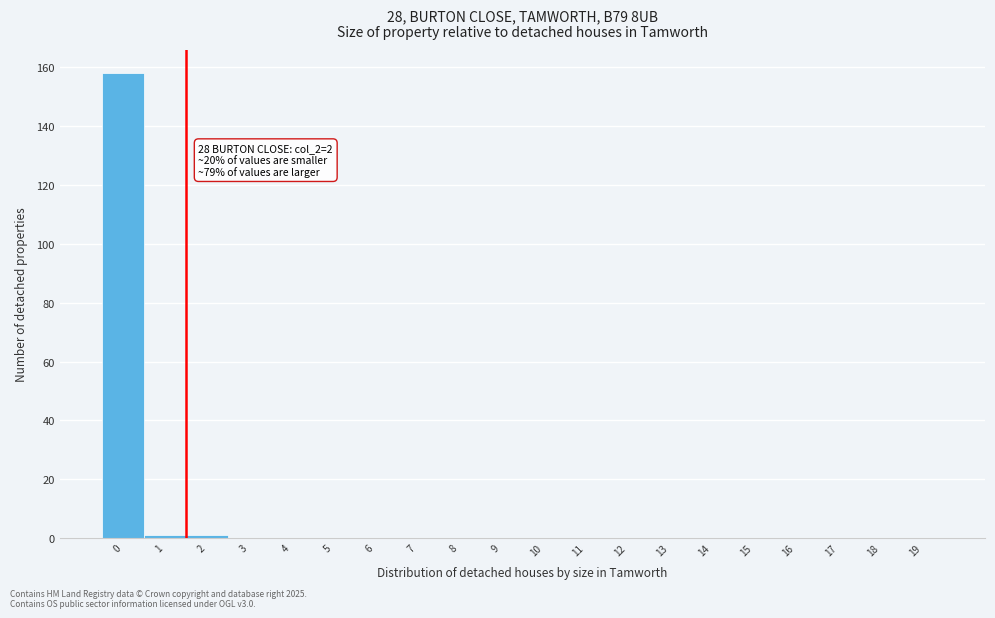

Reading left to right, list all the values displayed in this chart.

0=158	1=1	2=1	3=0	4=0	5=0	6=0	7=0	8=0	9=0	10=0	11=0	12=0	13=0	14=0	15=0	16=0	17=0	18=0	19=0